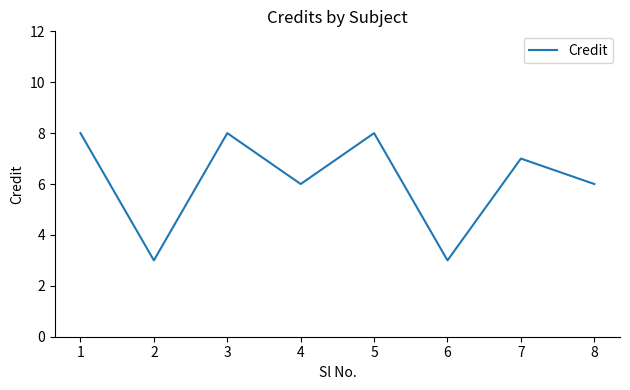

Read the value at 6.

3